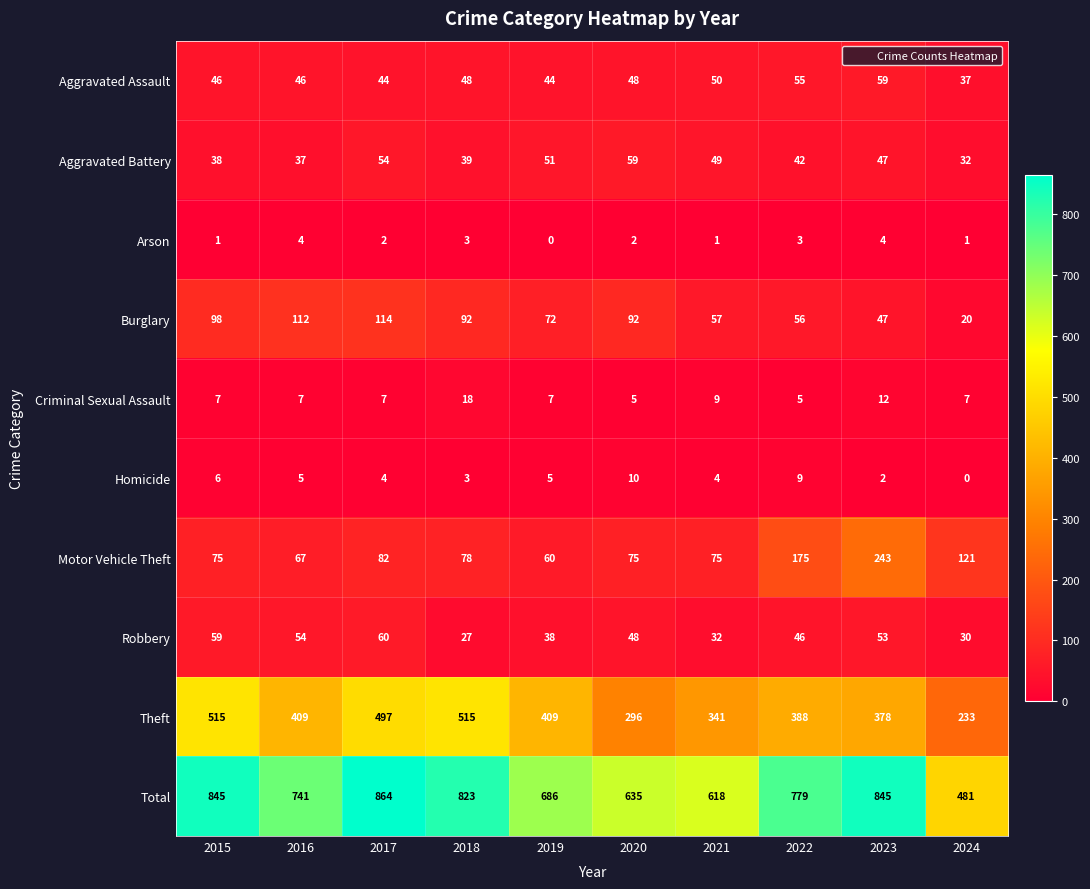

How many values in the Arson series are below 2?

4